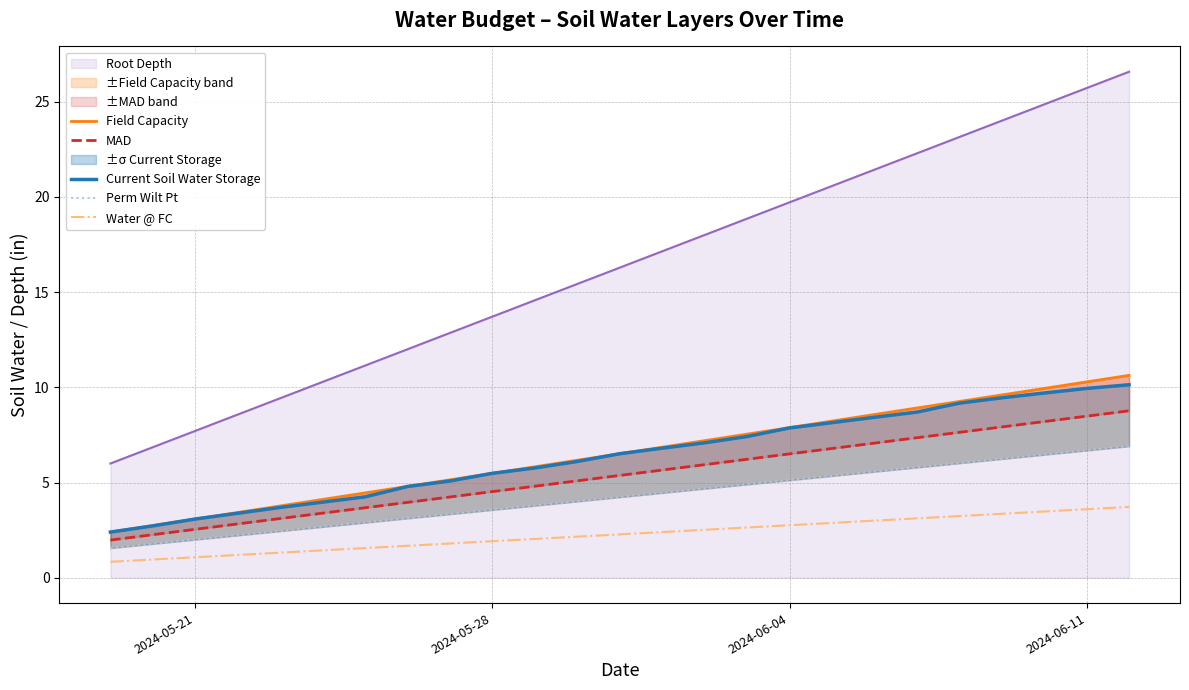

What is the lowest value of the Water @ FC series?

0.8